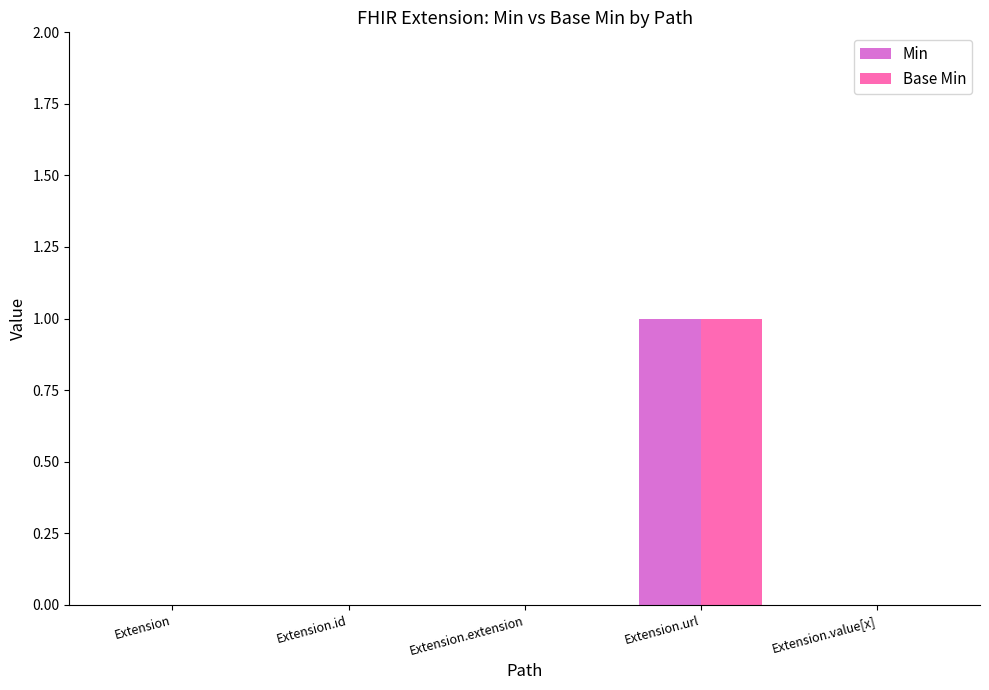

At which category is the sum across all series the highest?

Extension.url